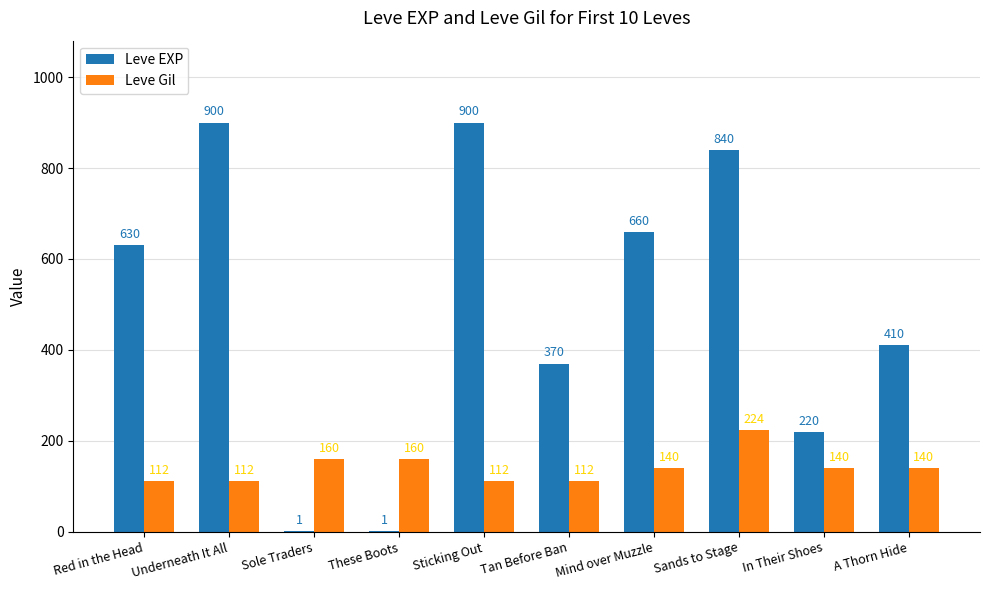

Which series changed the most between Sole Traders and Sticking Out?

Leve EXP